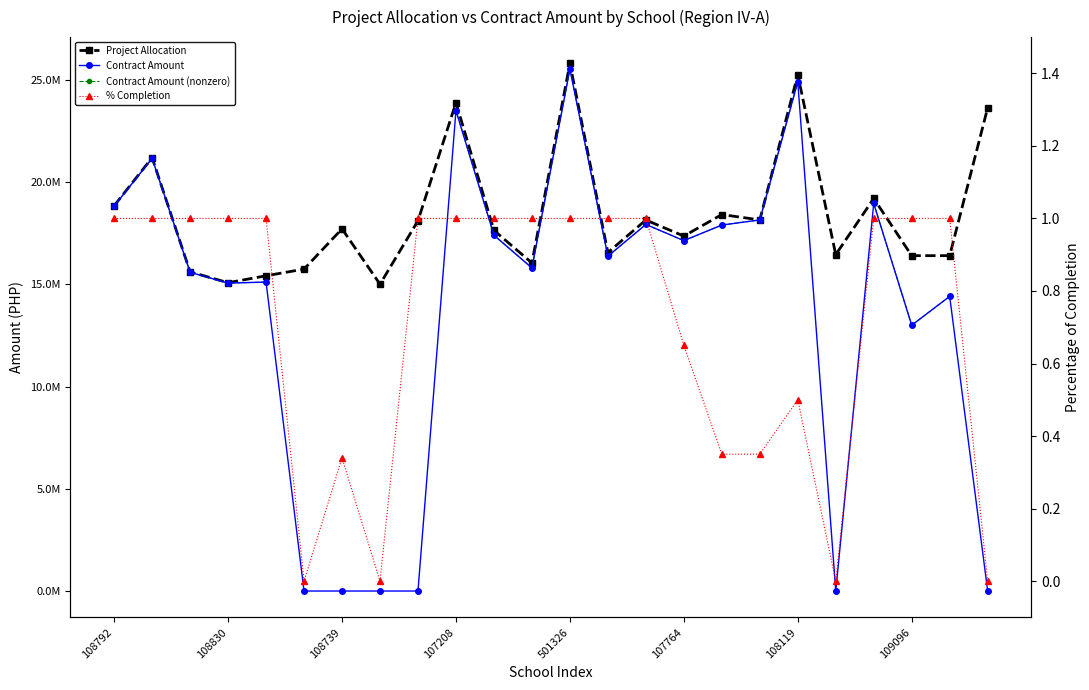

Count the number of data series in this chart.

4